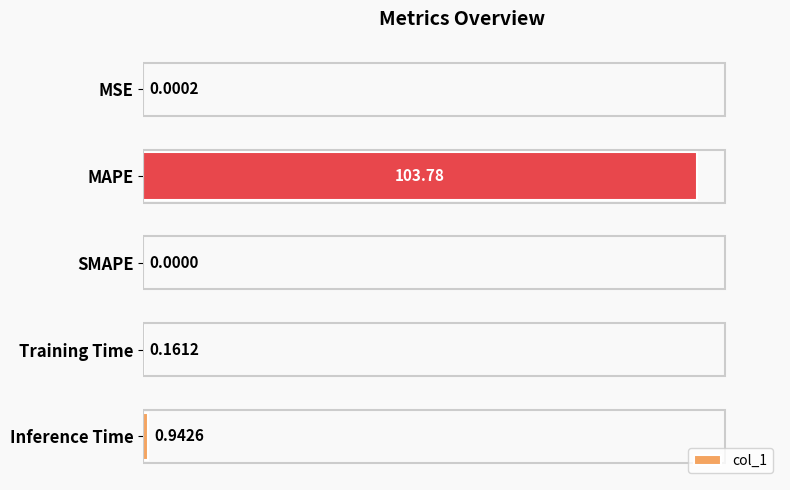

What is the sum of all values?

104.9